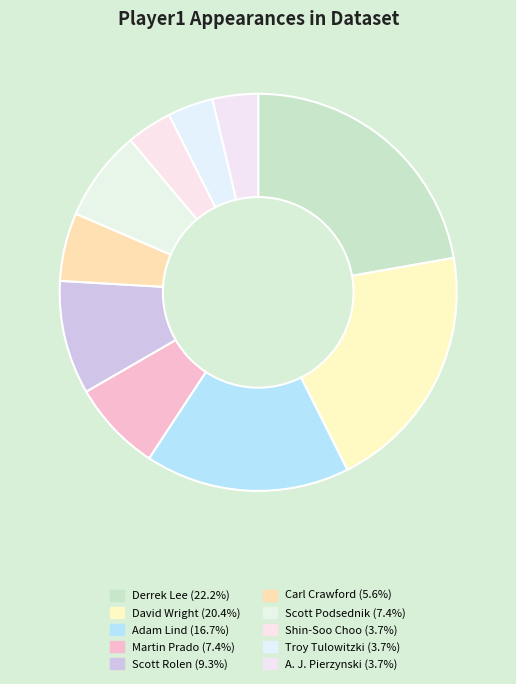

How many segments does this pie chart have?

10